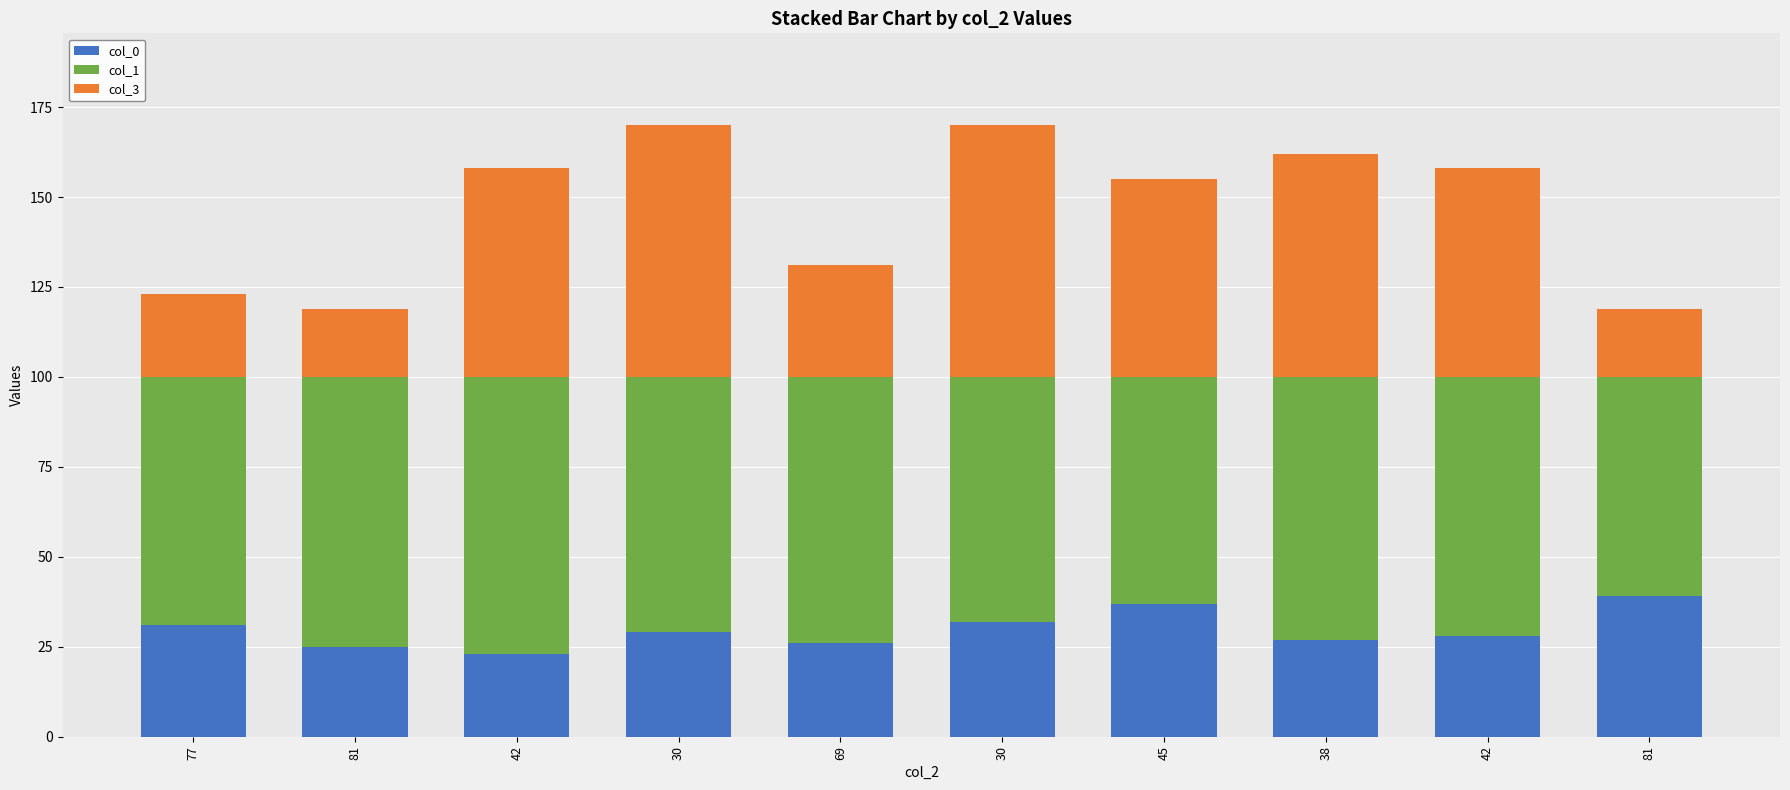

Are the bars horizontal?

No